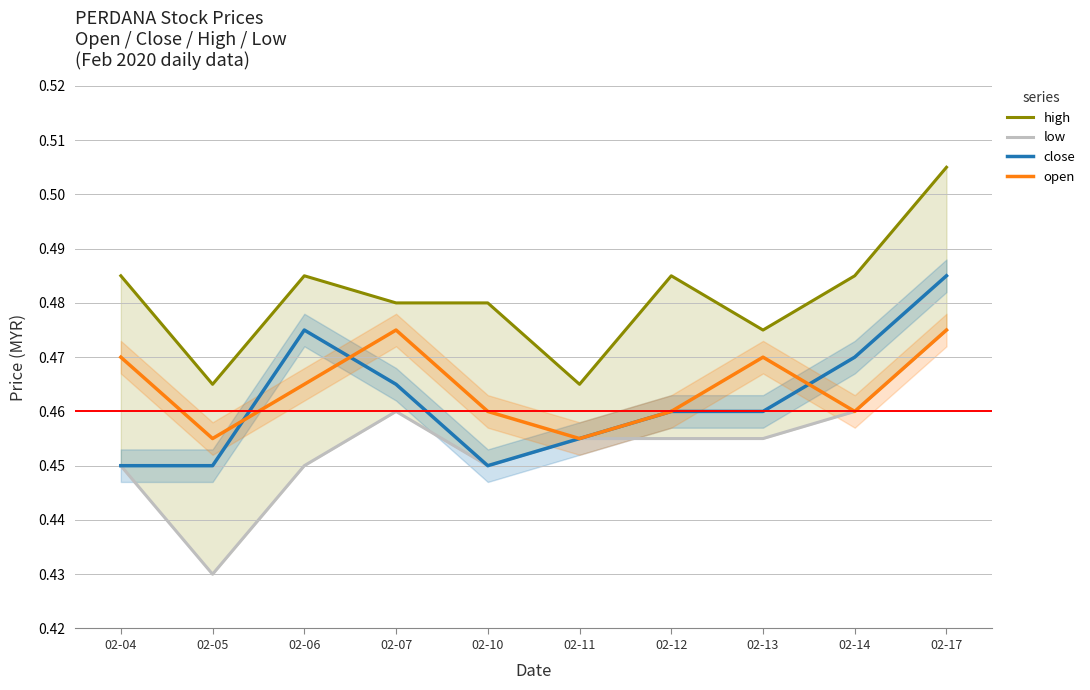

The high series shows 0.5 at 02-06. True or false?

True